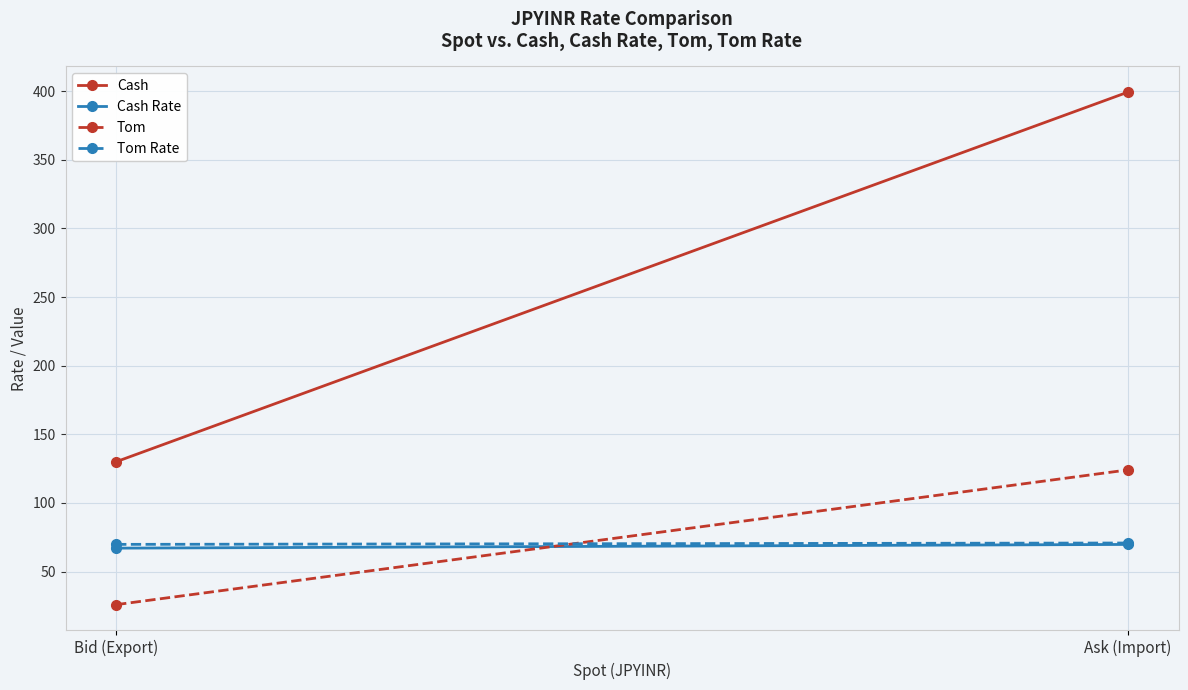

What is the difference between the highest and lowest values at Bid (Export)?

104.1